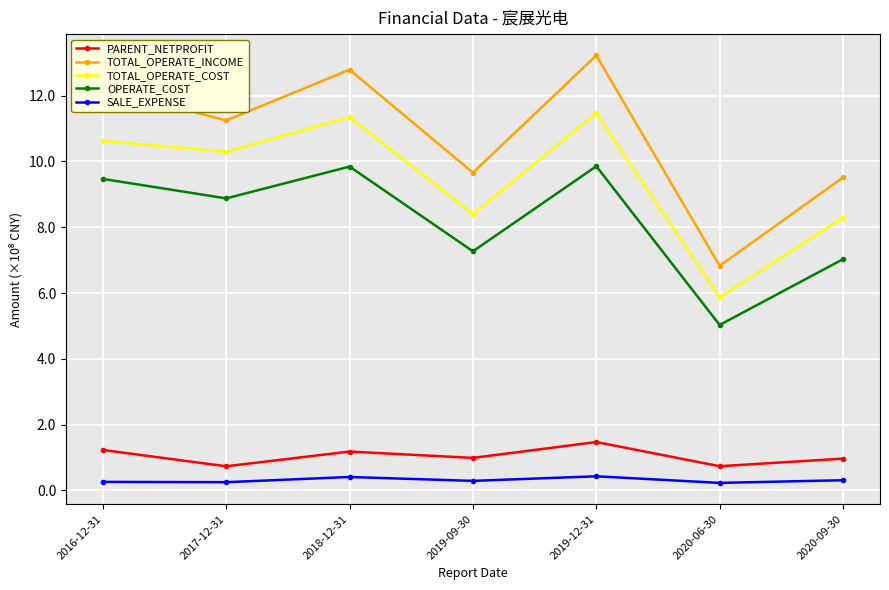

What are all the series names shown in the legend?

PARENT_NETPROFIT, TOTAL_OPERATE_INCOME, TOTAL_OPERATE_COST, OPERATE_COST, SALE_EXPENSE